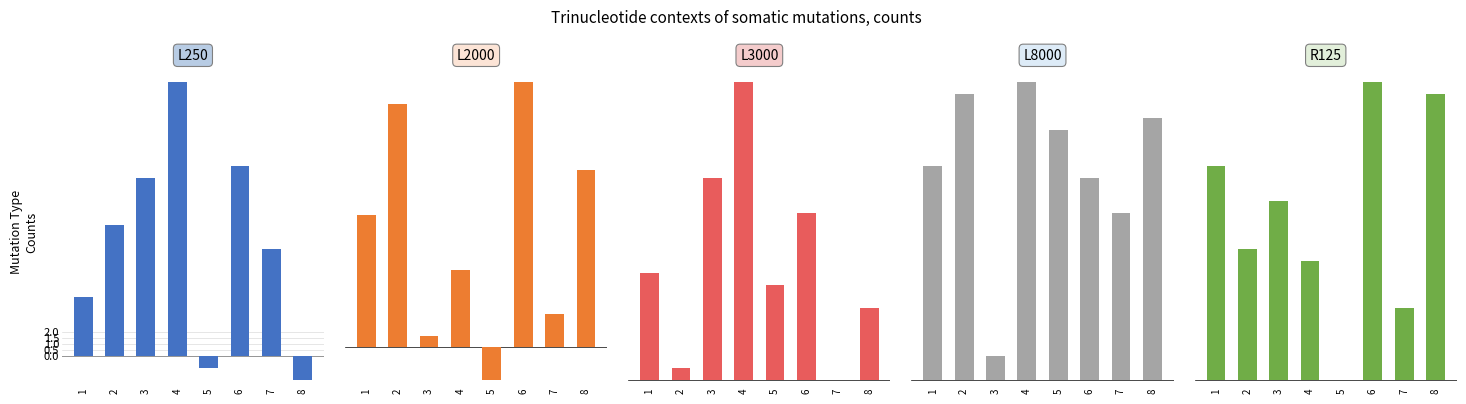

What is the sum of the R125 values at 3 and 7?

21